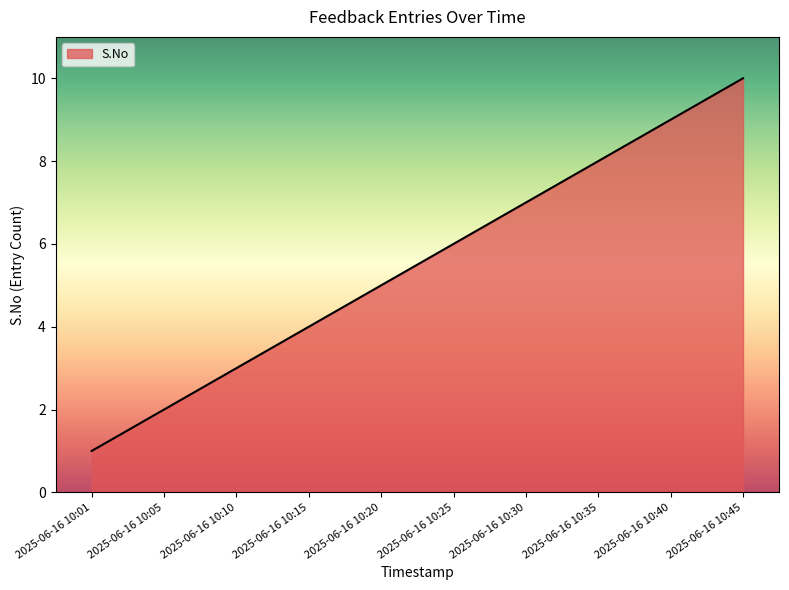

How many values are below 6?

5